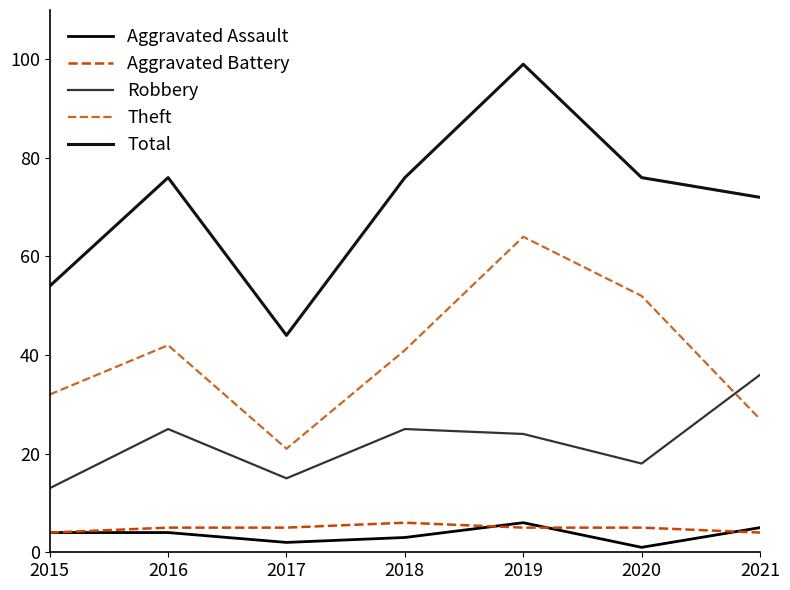

Does the chart display data point markers on the line(s)?

No